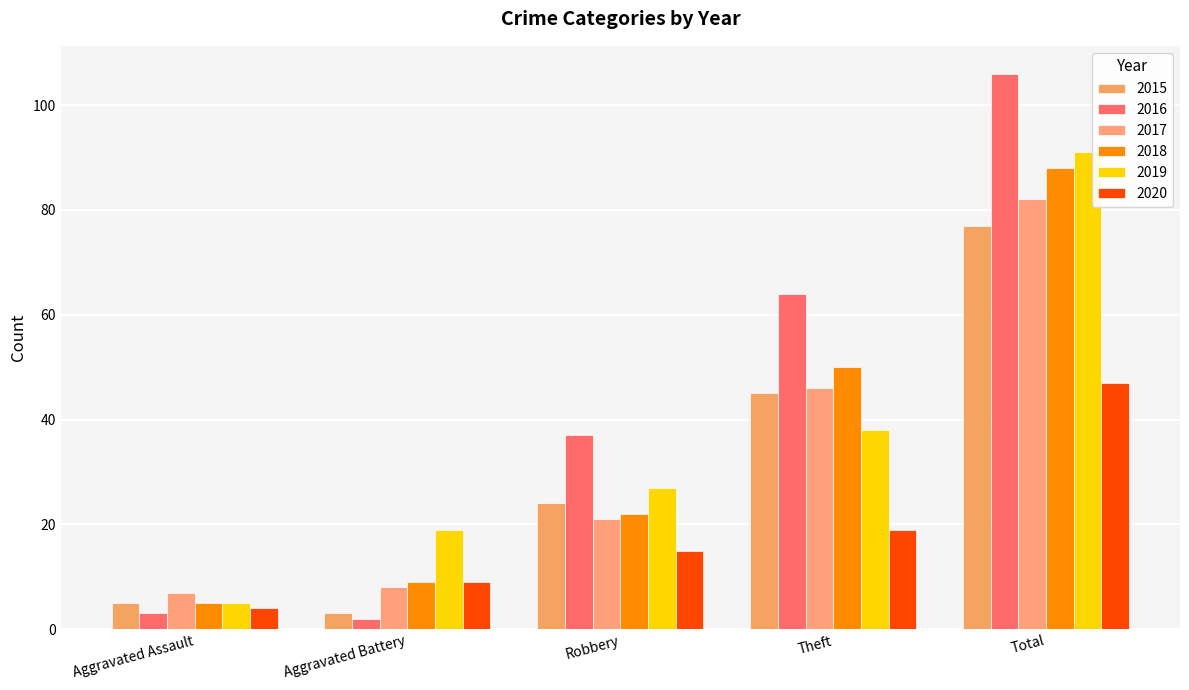

What is the average value of the 2016 series?

42